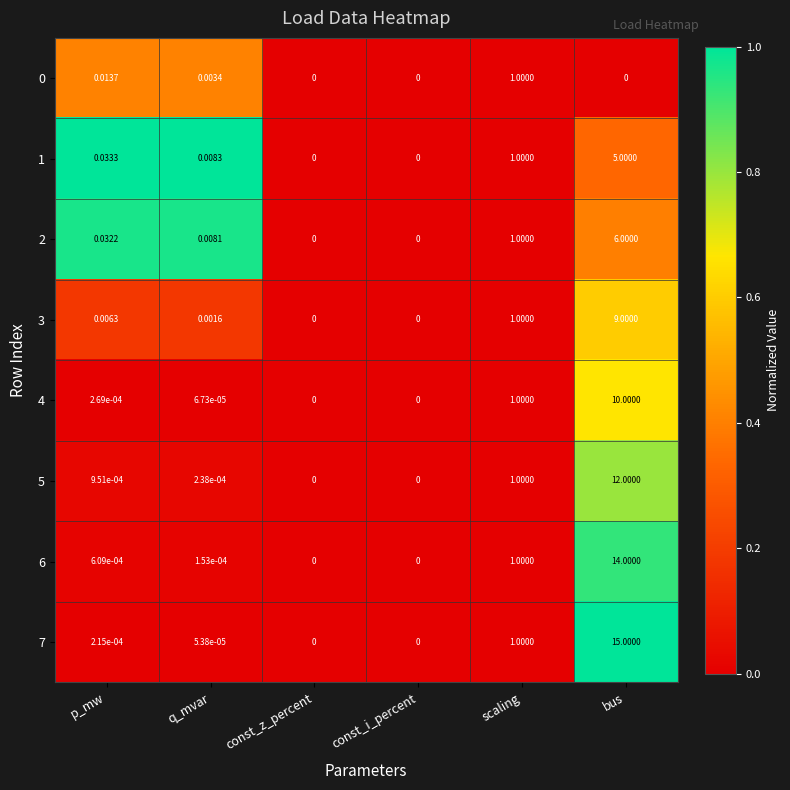

At which category does the chart reach its peak across all series?

bus